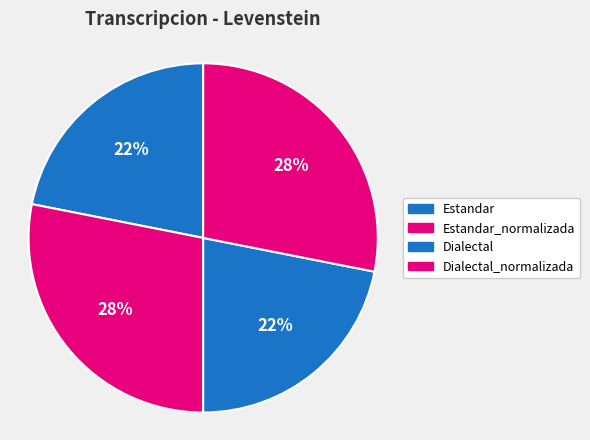

To the nearest percent, what percentage of the pie is Dialectal_normalizada?

28%